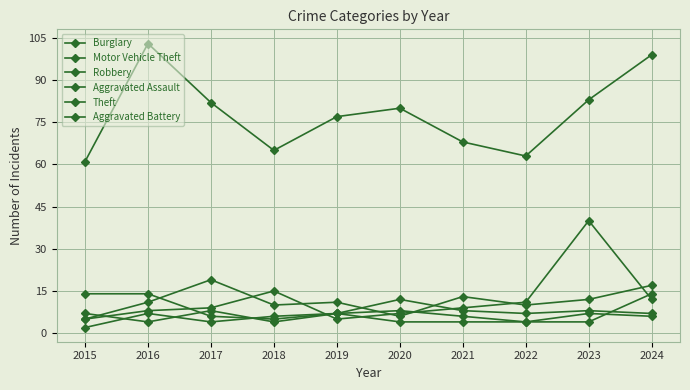

Reading left to right, transcribe all the data shown in this chart.

Burglary: 5	11	19	10	11	6	13	10	12	17
Motor Vehicle Theft: 5	8	9	15	5	7	9	11	40	12
Robbery: 14	14	6	5	7	12	8	7	8	7
Aggravated Assault: 7	4	8	4	7	4	4	4	7	6
Theft: 61	103	82	65	77	80	68	63	83	99
Aggravated Battery: 2	7	4	6	7	8	6	4	4	14